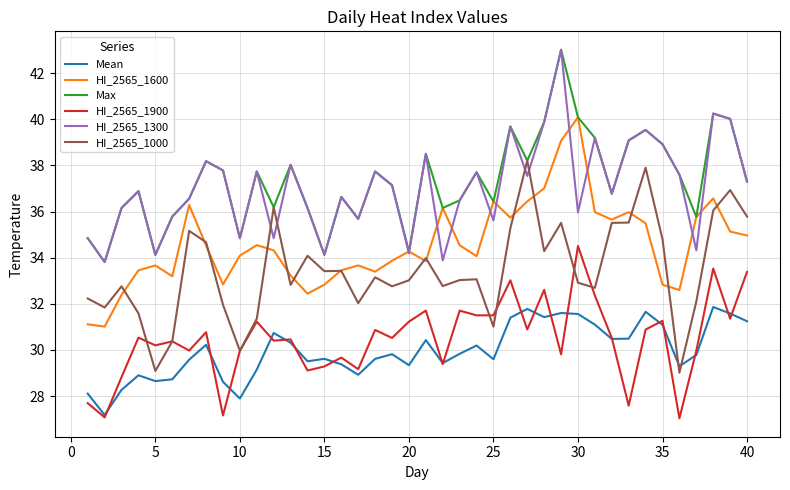

What is the maximum value shown in the chart?

43.0